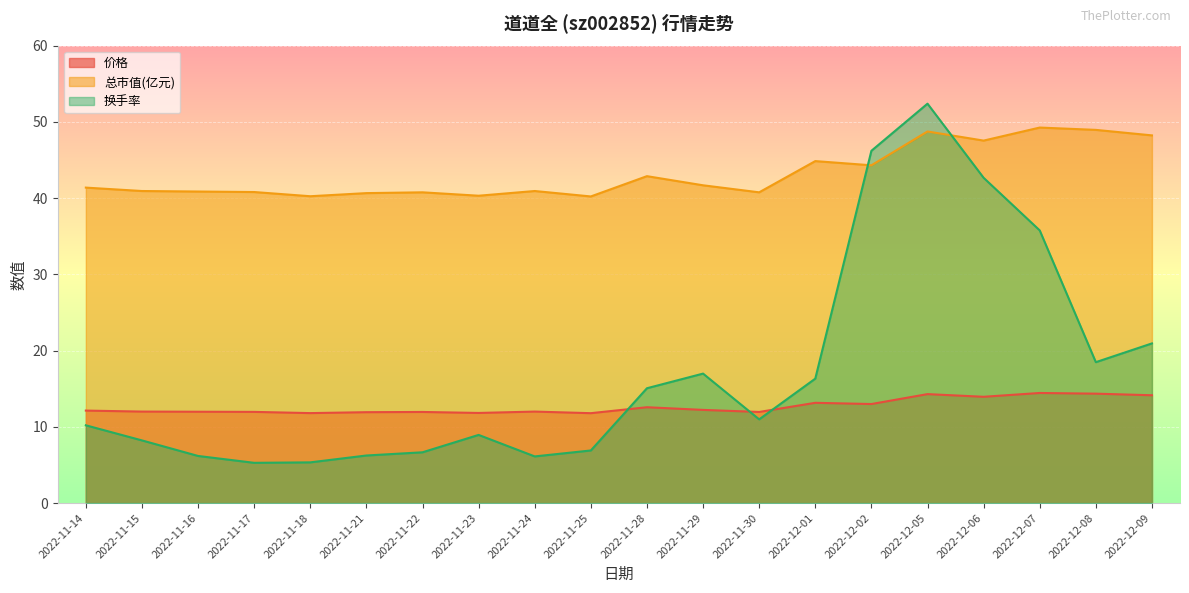

At 2022-11-22, list the series in order from largest to smallest.

总市值(亿元), 价格, 换手率